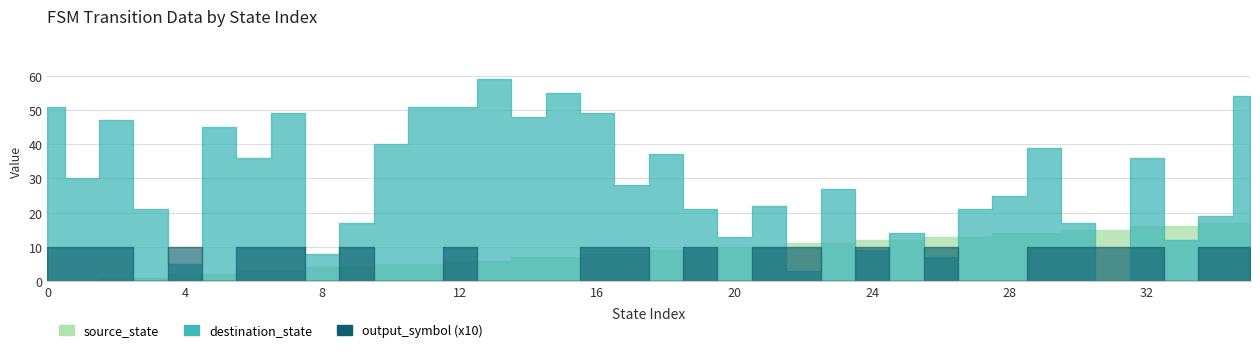

How many distinct data groups are displayed?

3